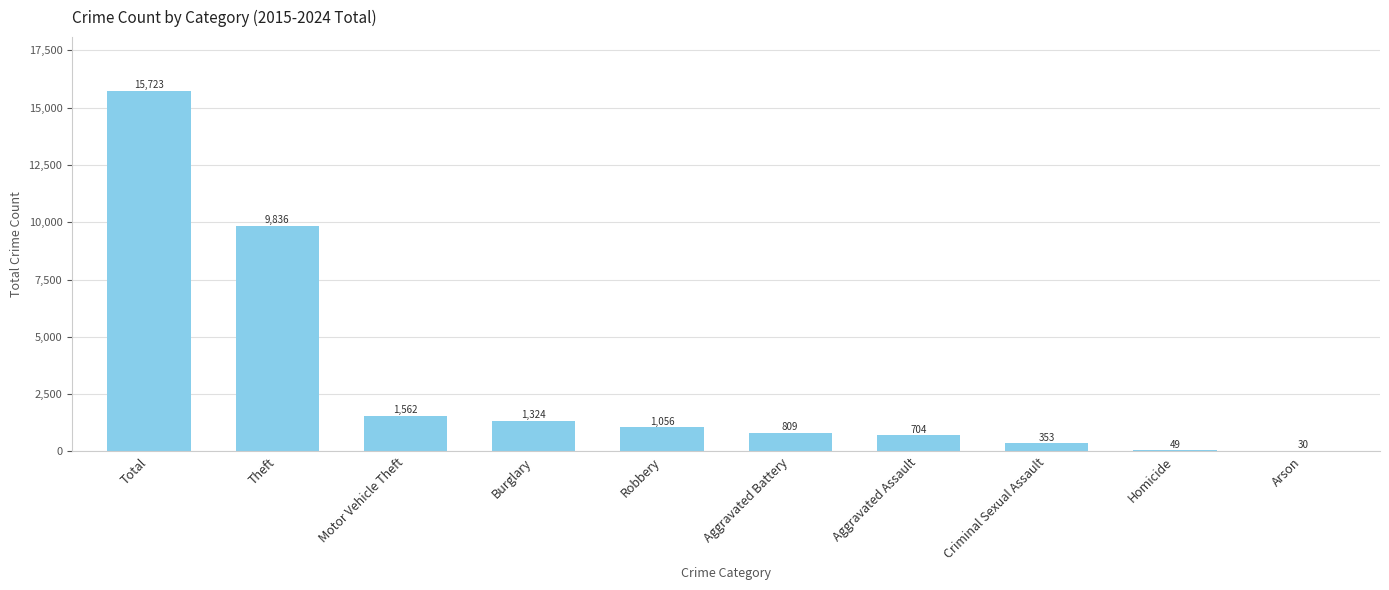

The chart shows a value of 1056 at Robbery. True or false?

True